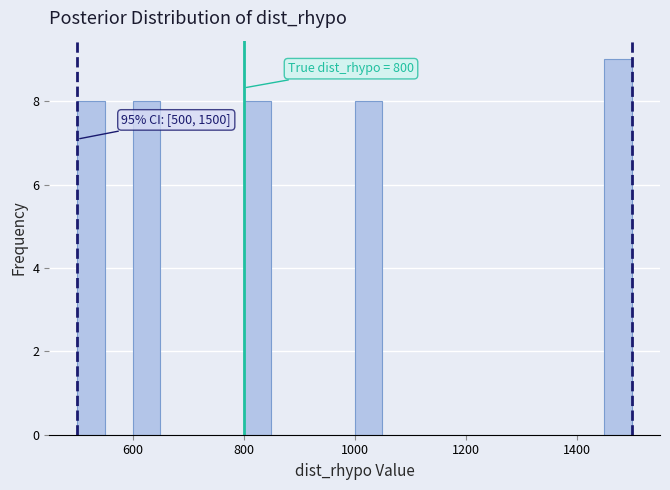

Around what value on the x-axis is the tallest bar? Give the approximate position of its centre, as read against the axis.

1480